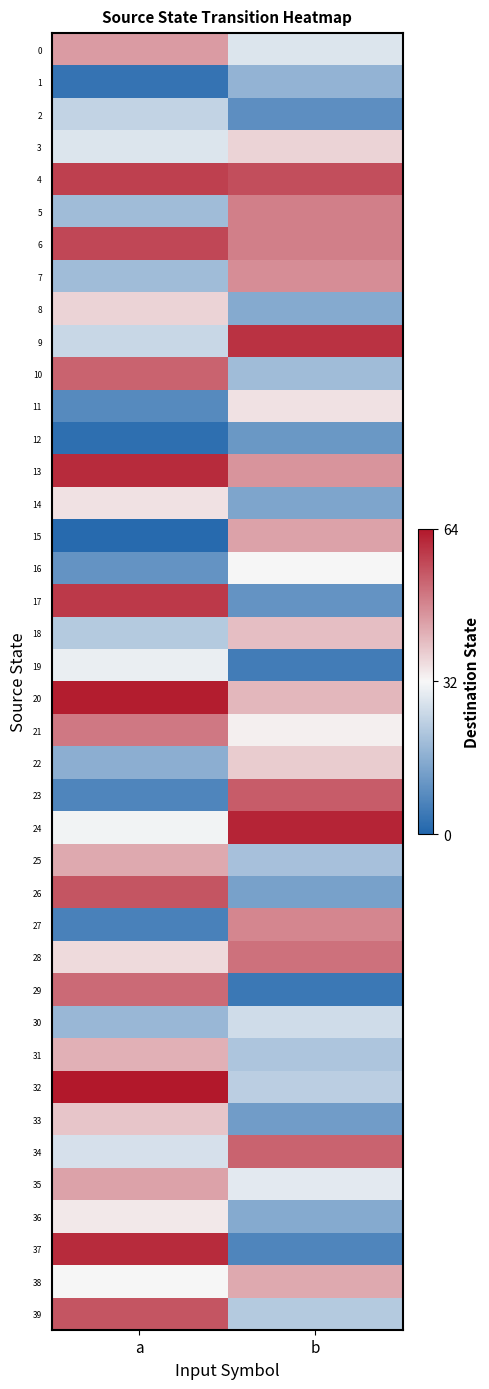

How many series are shown in this chart?

40